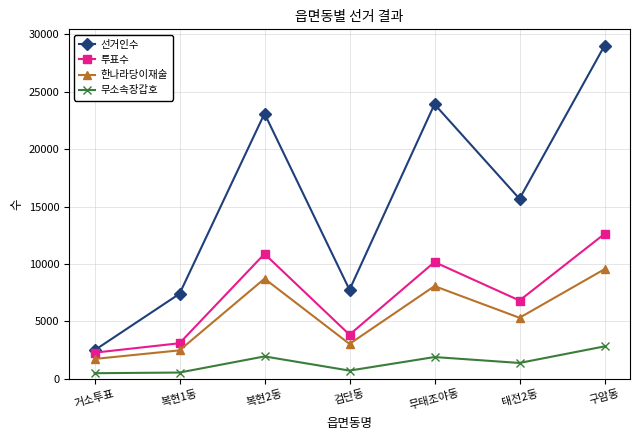

What is the maximum value shown in the chart?

29004